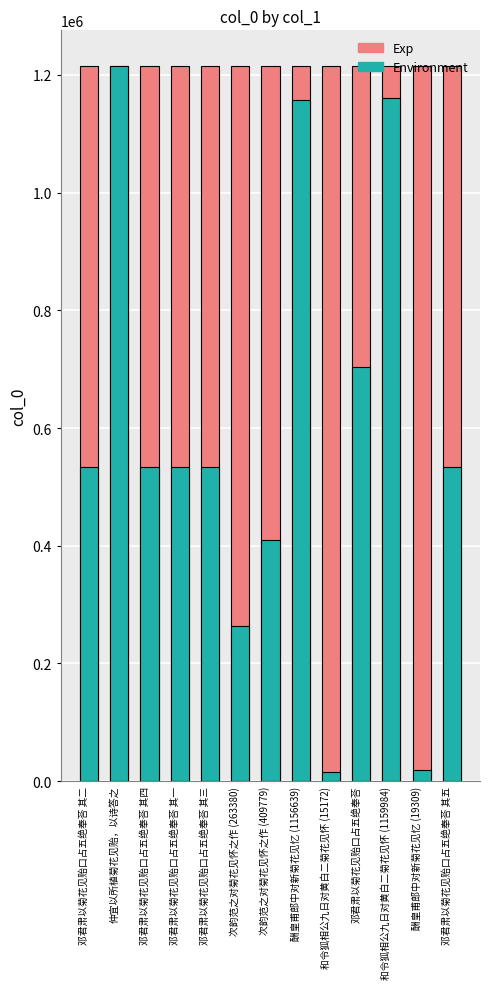

List the labels in order of Exp value, largest first.

邓君肃以菊花见贻口占五绝奉荅 其二, 仲宜以所植菊花见贻，以诗答之, 邓君肃以菊花见贻口占五绝奉荅 其四, 邓君肃以菊花见贻口占五绝奉荅 其一, 邓君肃以菊花见贻口占五绝奉荅 其三, 次韵范之对菊花见怀之作 (263380), 次韵范之对菊花见怀之作 (409779), 酬皇甫郎中对新菊花见忆 (1156639), 和令狐相公九日对黄白二菊花见怀 (15172), 邓君肃以菊花见贻口占五绝奉荅, 和令狐相公九日对黄白二菊花见怀 (1159984), 酬皇甫郎中对新菊花见忆 (19309), 邓君肃以菊花见贻口占五绝奉荅 其五